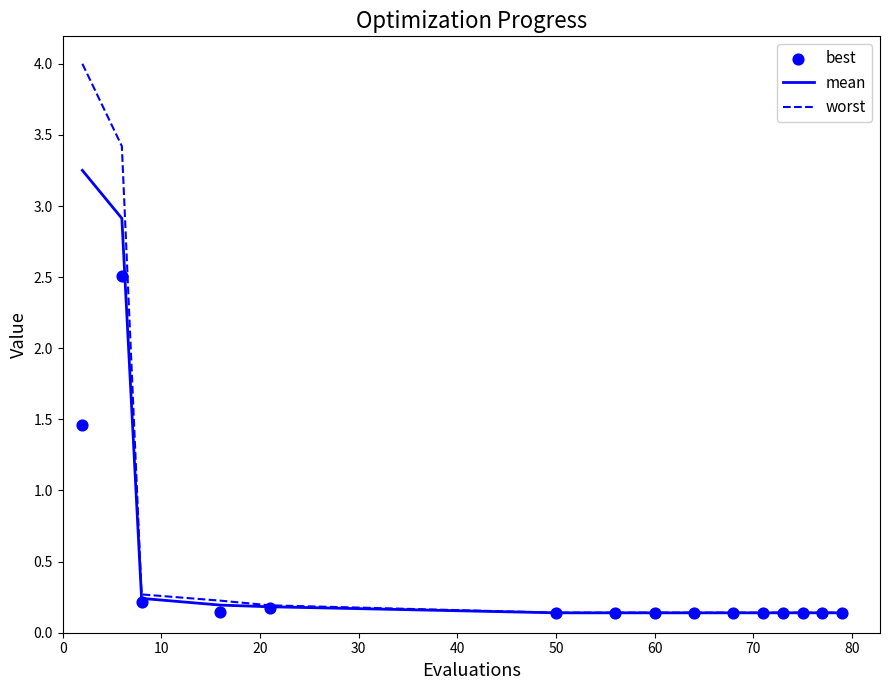

At how many categories does at least one series exceed 1?

2